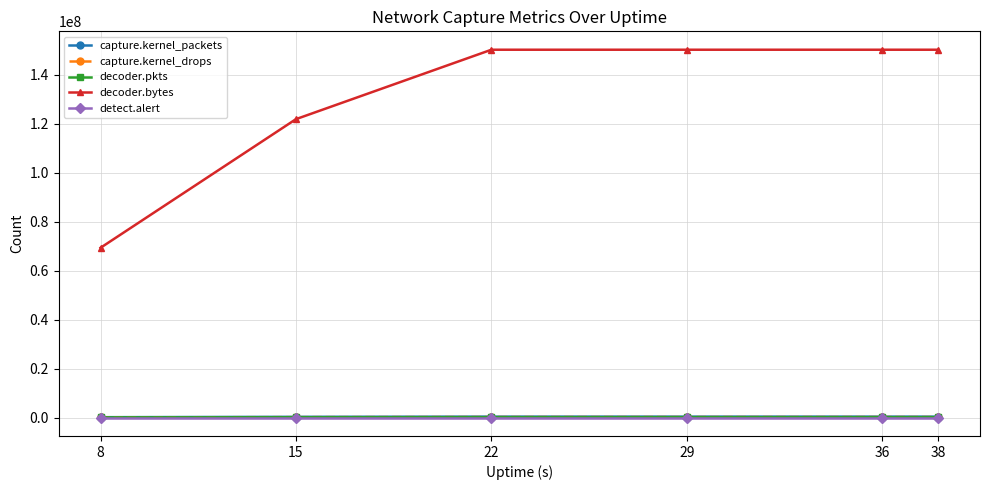

Count the number of data series in this chart.

5